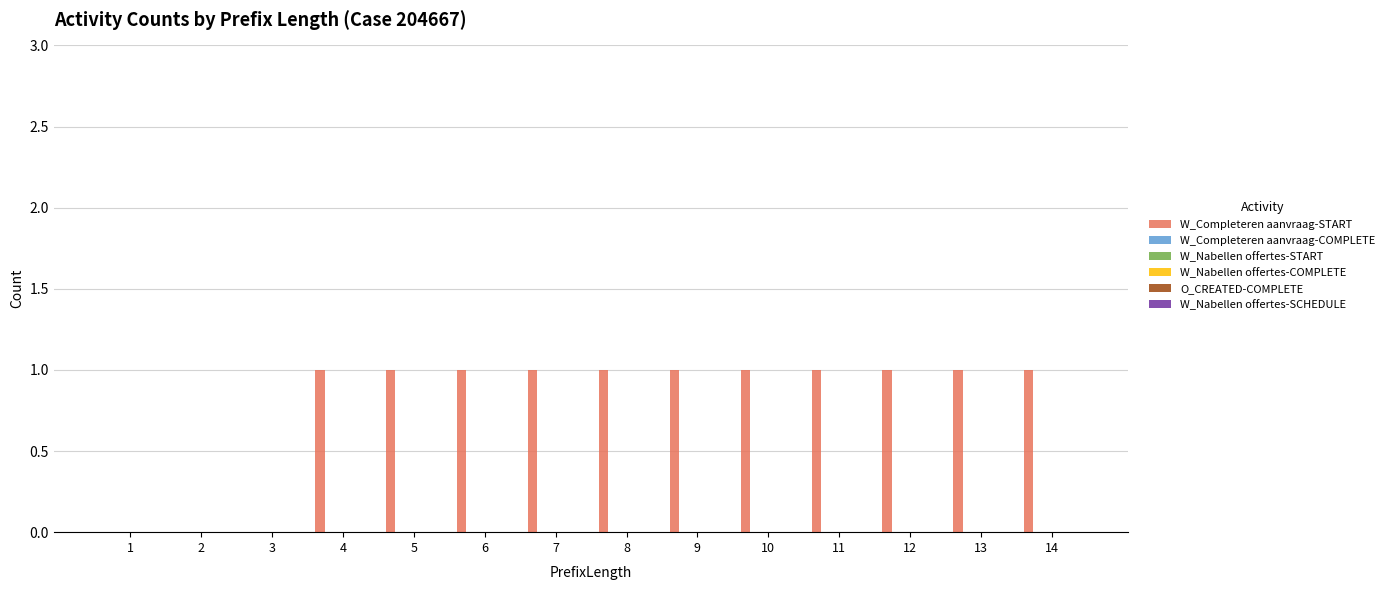

What is the sum of all values?

11